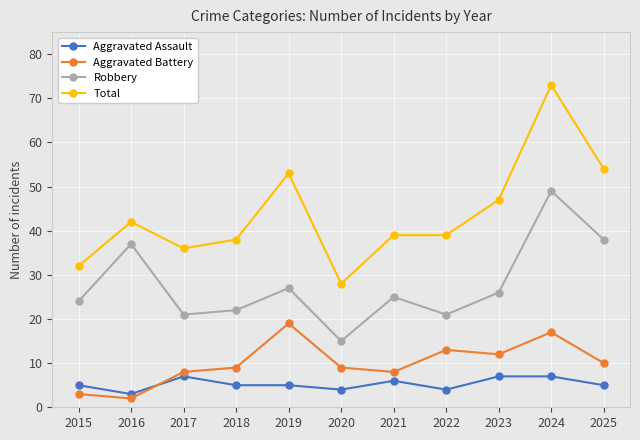

True or false: Aggravated Battery and Robbery intersect in this chart.

False